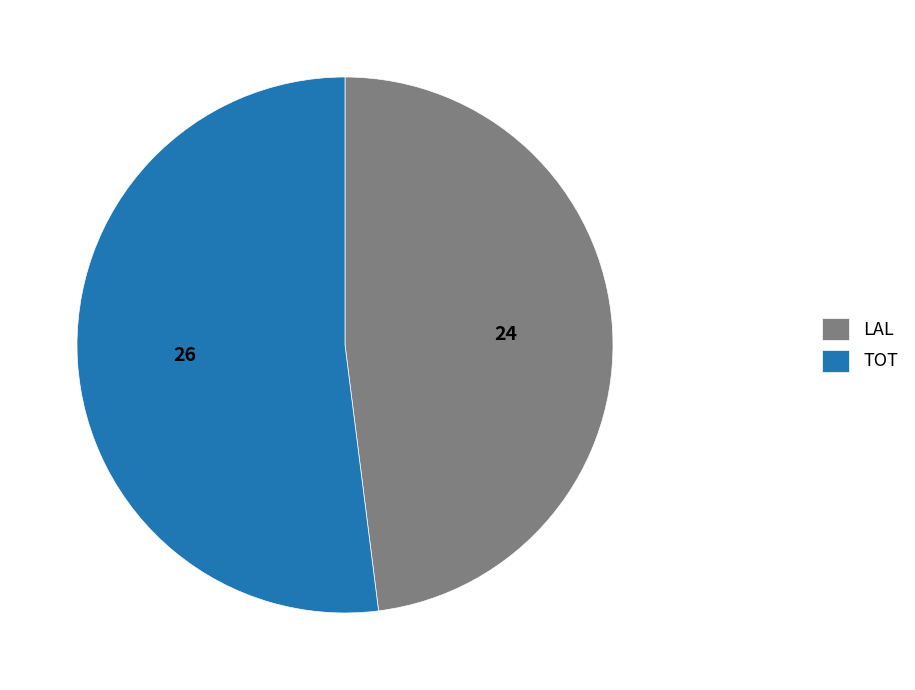

Does LAL account for over 50% of the chart?

No